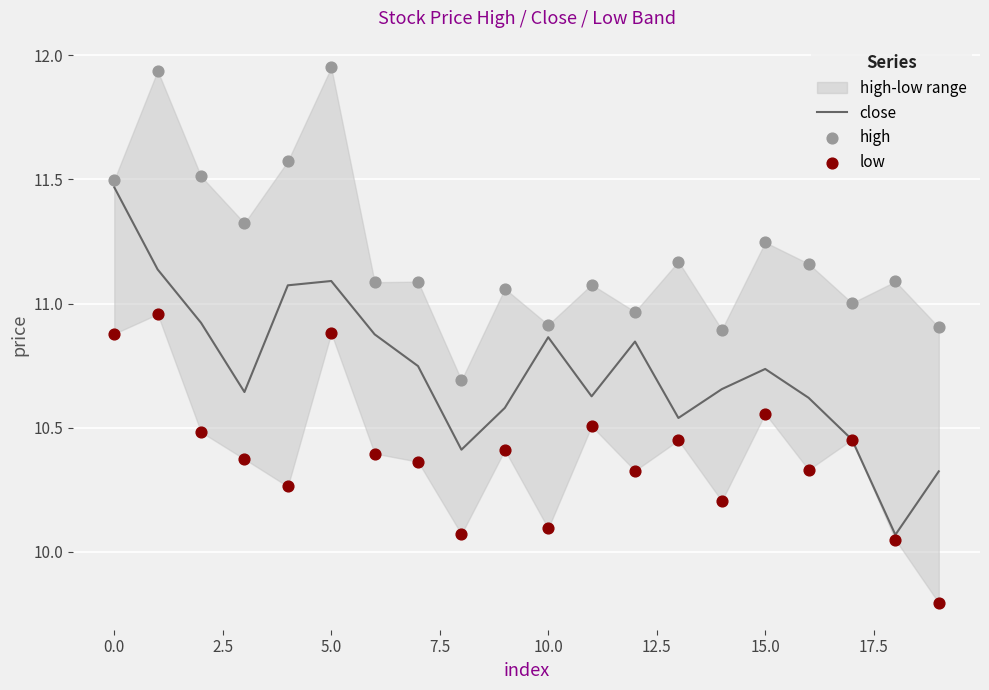

What is the total value across all series at 17?

31.9